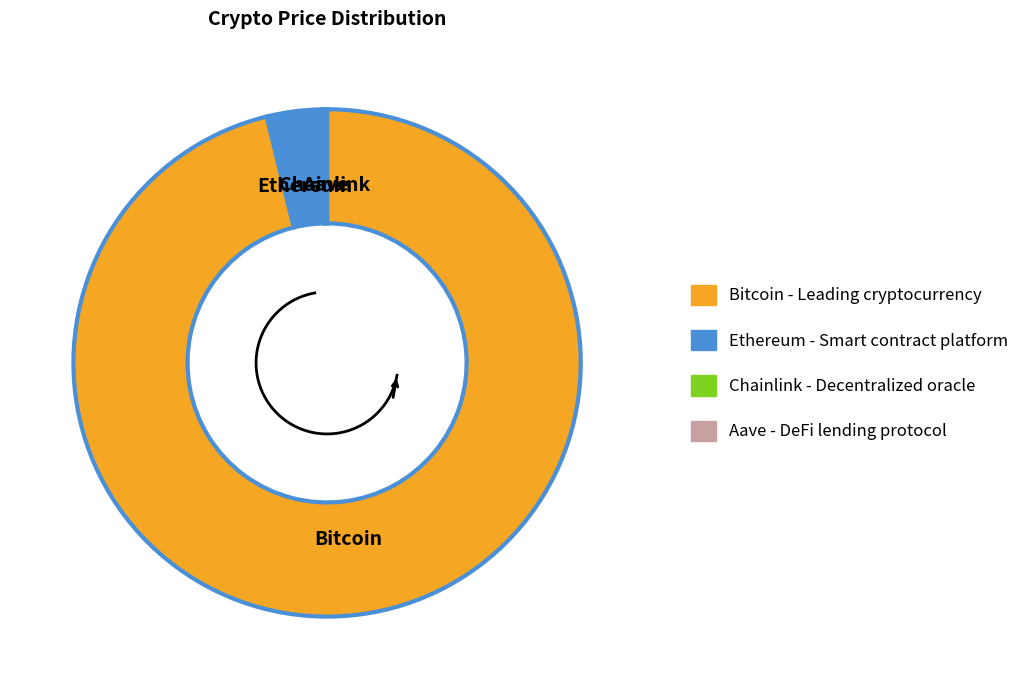

Is it true that Ethereum is 4% of the pie?

True